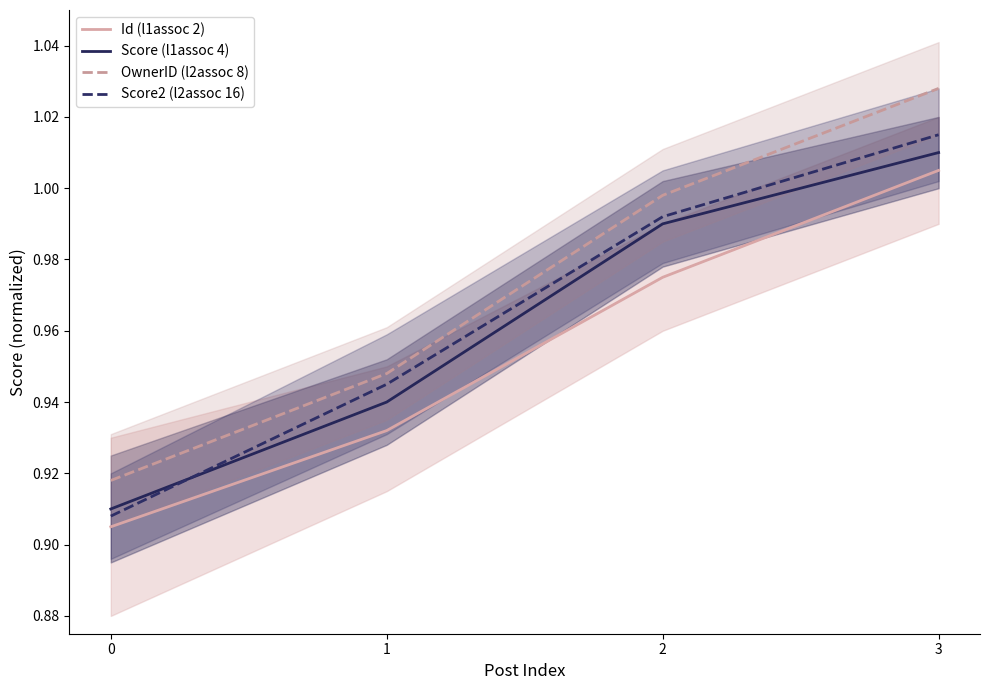

Between 0 and 2, which series saw the biggest shift?

Score2 (l2assoc 16)